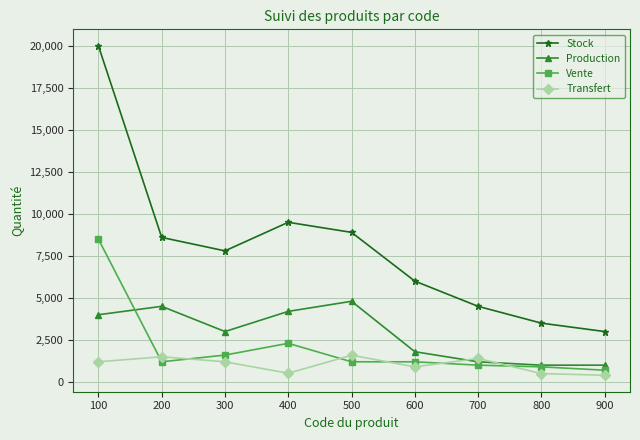

Is the value of Production at 600 greater than the value of Stock at 500?

No